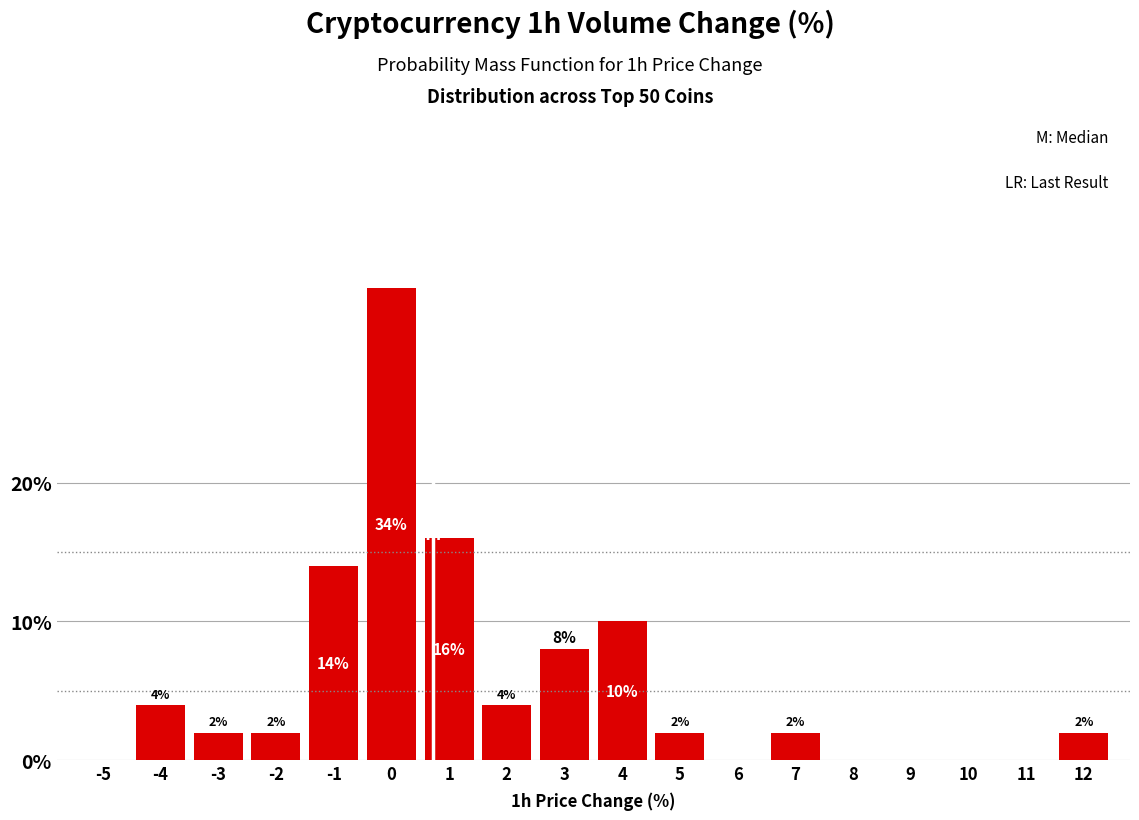

Reading right to left, what are all the values shown in this chart?

12=2.0	11=0.0	10=0.0	9=0.0	8=0.0	7=2.0	6=0.0	5=2.0	4=10.0	3=8.0	2=4.0	1=16.0	0=34.0	-1=14.0	-2=2.0	-3=2.0	-4=4.0	-5=0.0